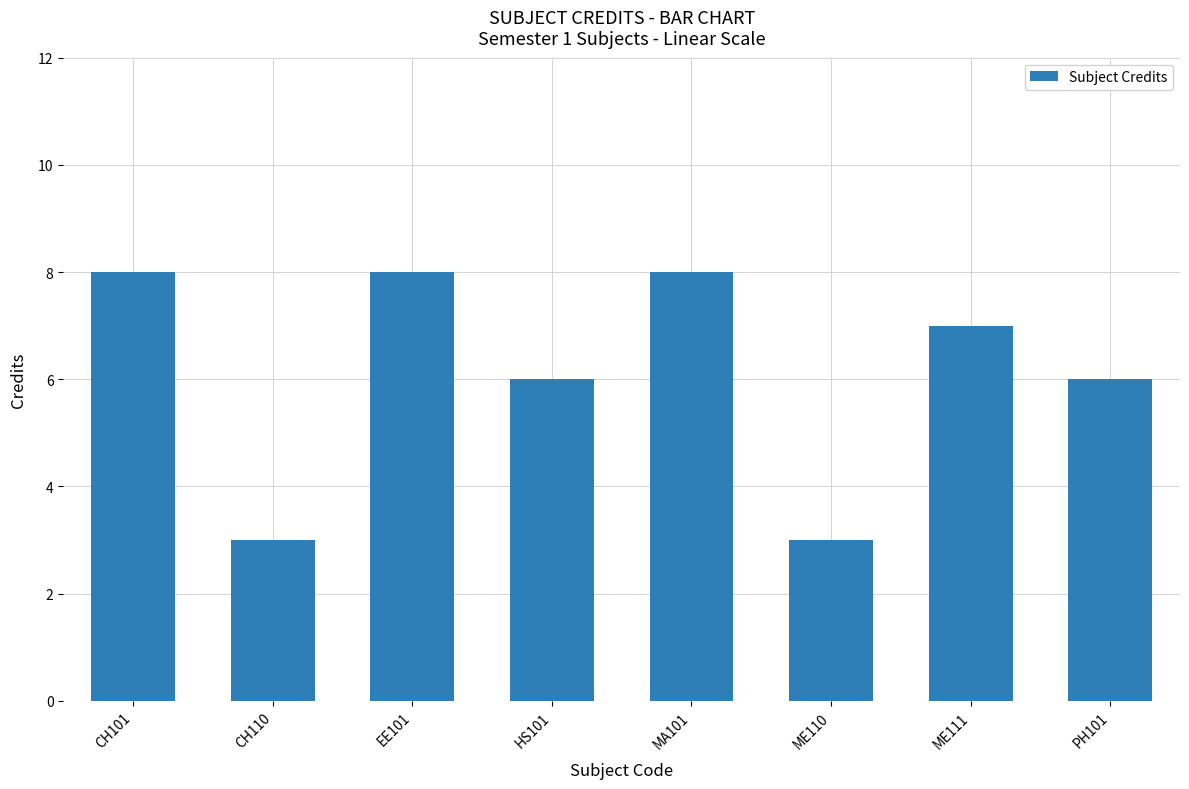

The chart shows a value of 5 at ME110. True or false?

False